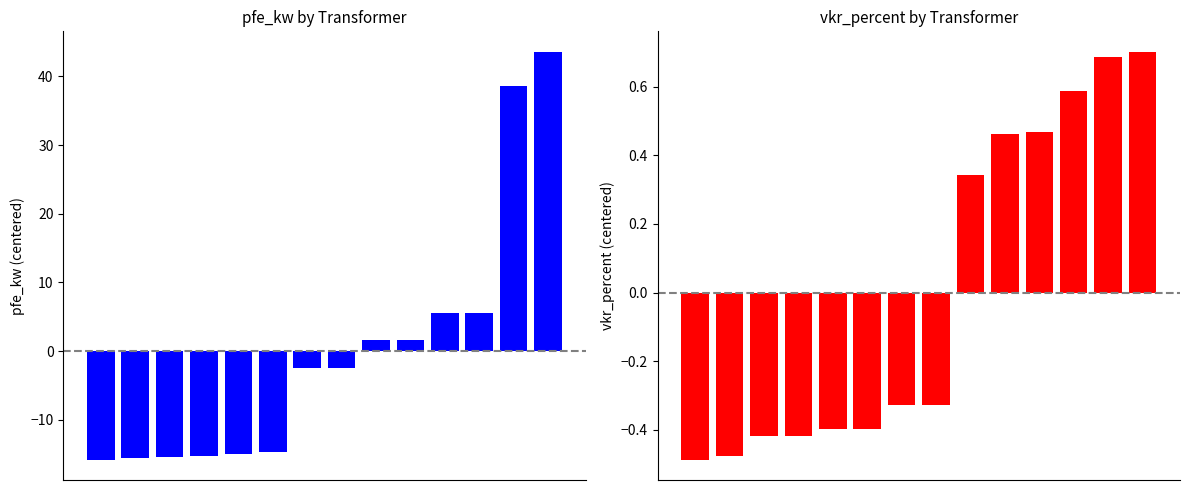

How many values in the vkr_percent series are below 0?

8